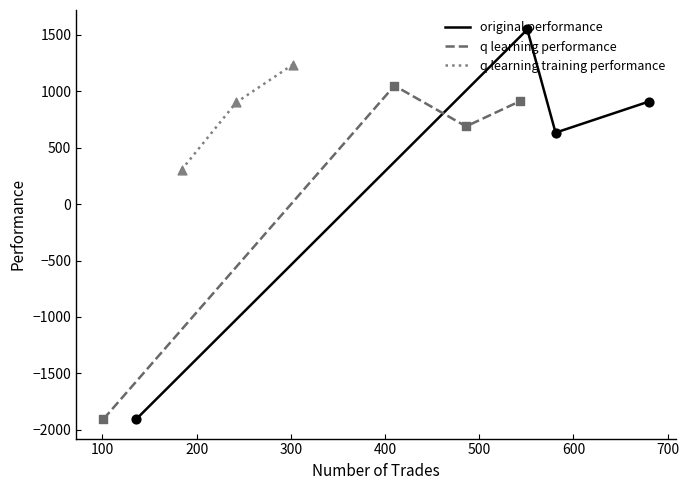

True or false: original performance has more than 0 points higher than both neighbors.

True